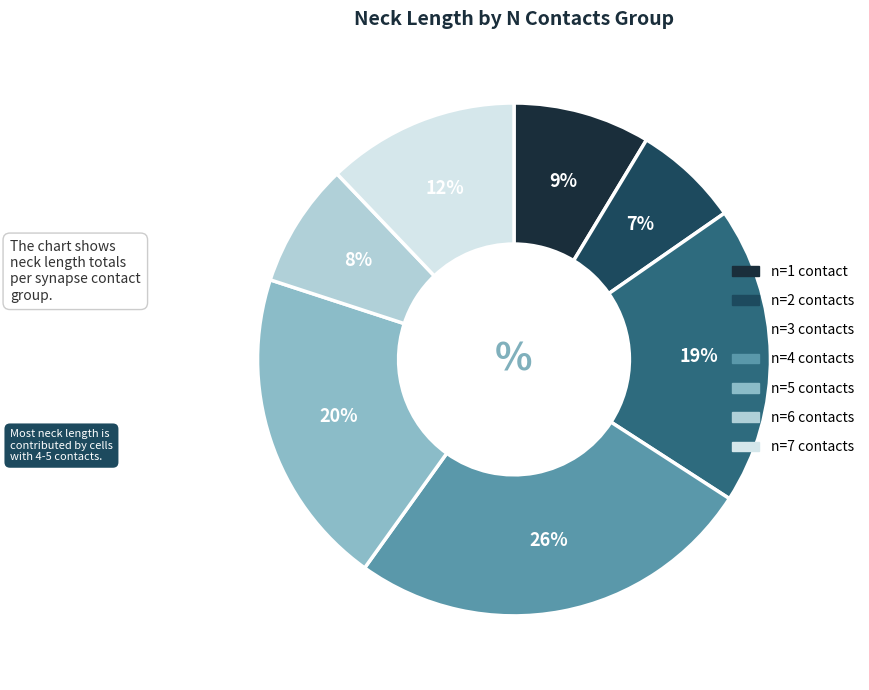

Is there a majority slice in this chart?

No